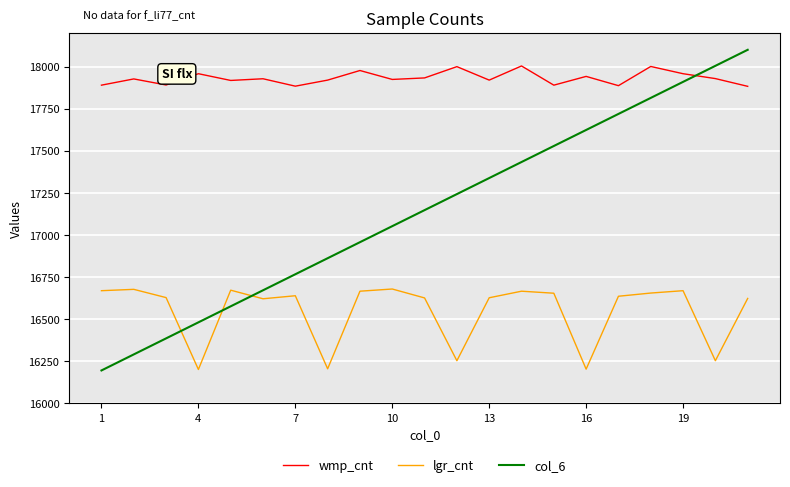

Which series has the largest range (max minus min)?

col_6